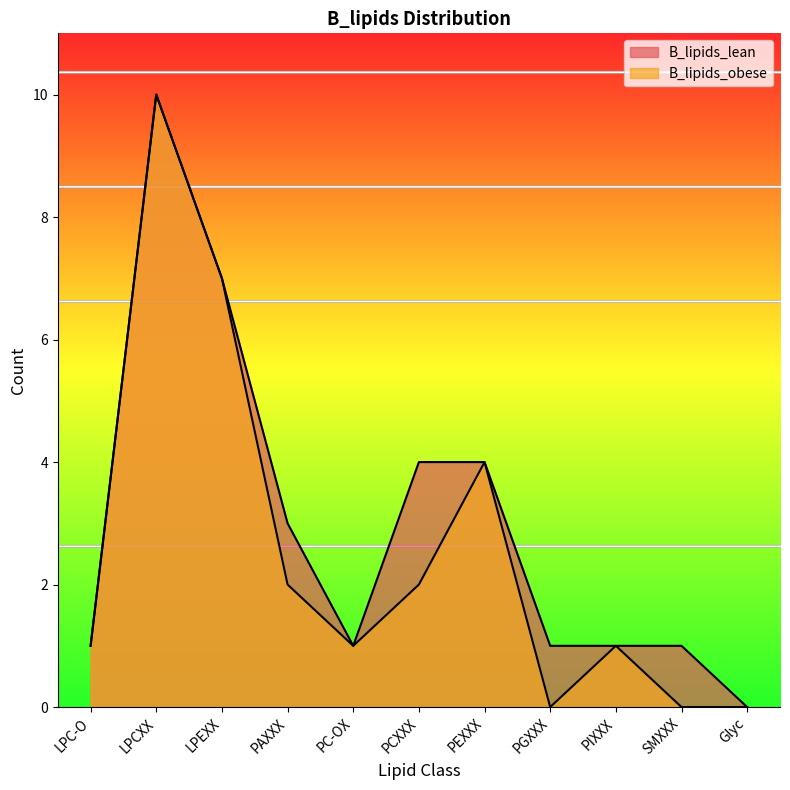

The value of B_lipids_obese at PC-OX is 1. True or false?

True